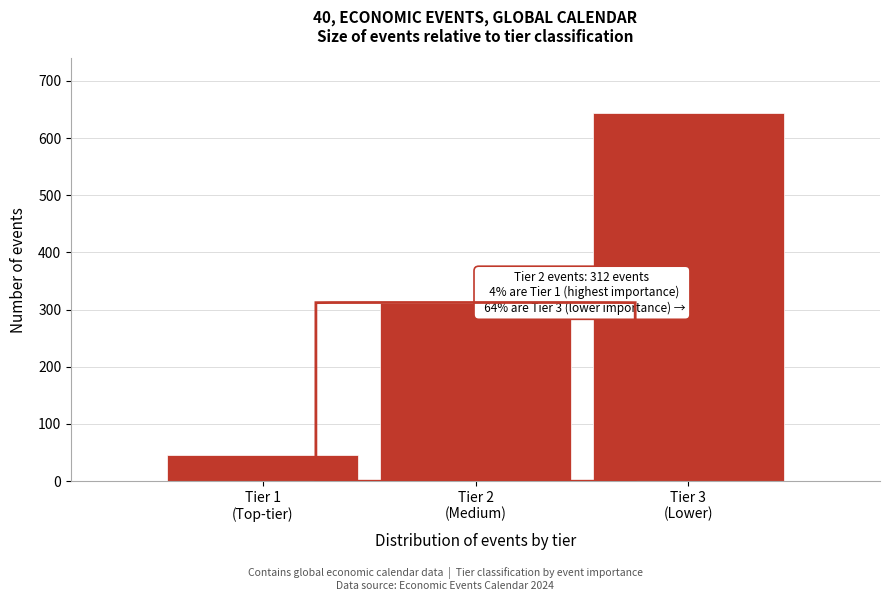

Reading left to right, extract all data points from this chart.

45	312	643